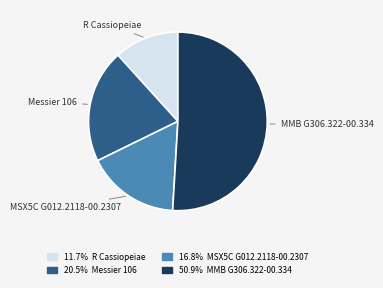

Combined, do Messier 106 and MMB G306.322-00.334 account for over 50%?

Yes